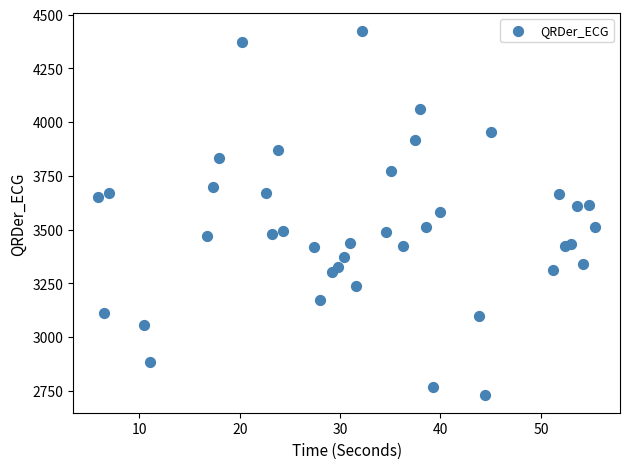

What is the range of X values (max minus min)?

49.5